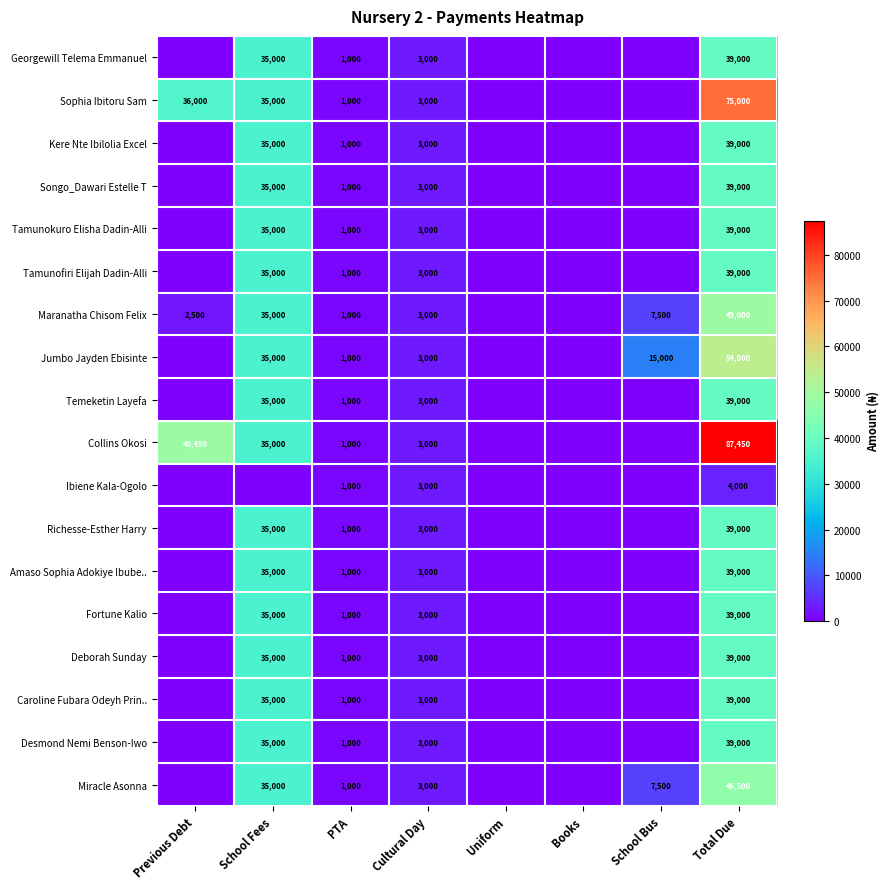

How many categories are shown in the chart?

8